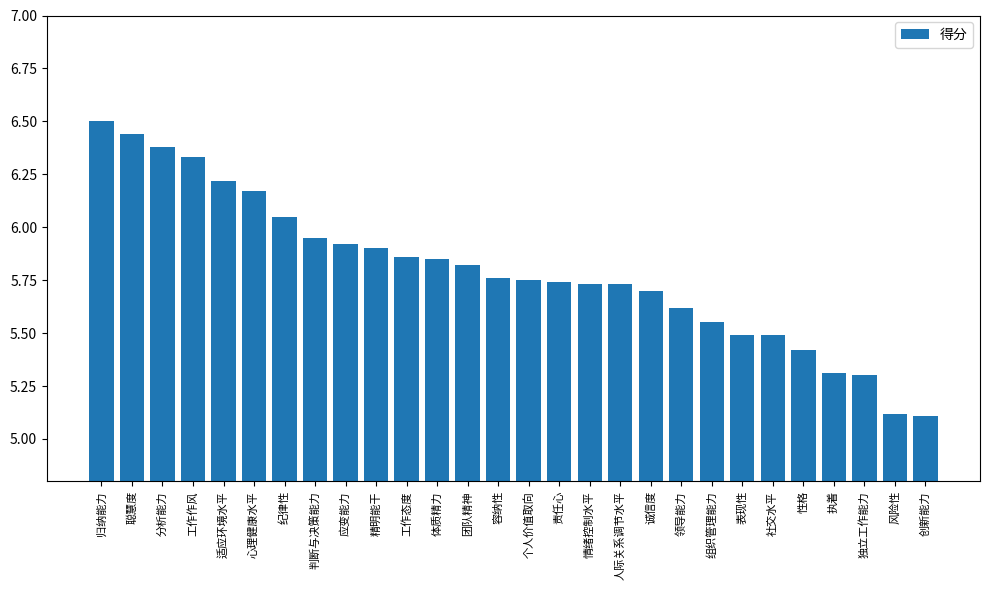

Is it true that the value at 体质精力 is 9.8?

False